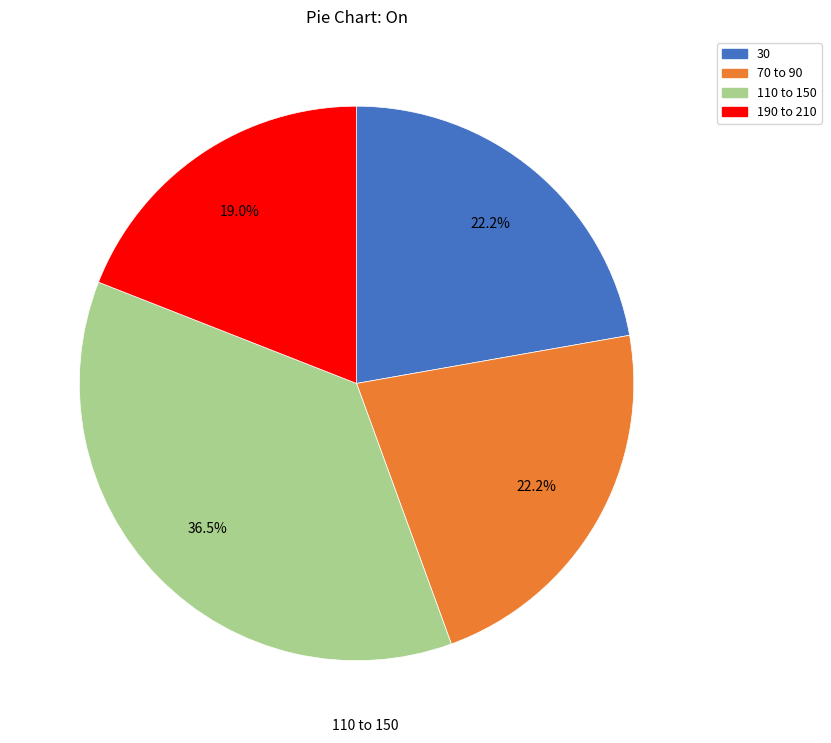

Combined, do 110 to 150 and 70 to 90 account for over 50%?

Yes